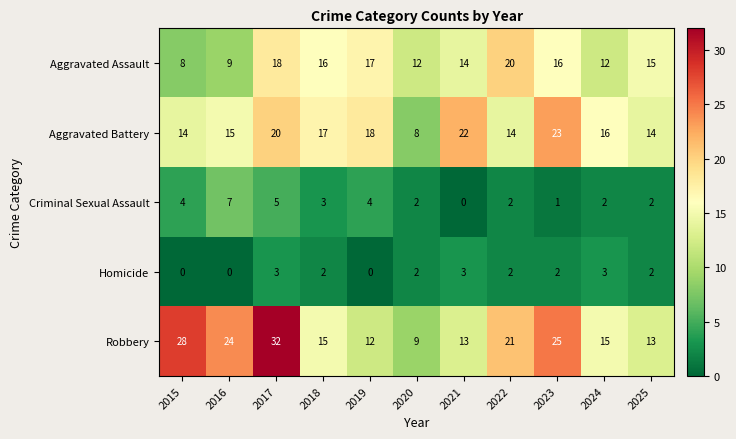

What is the minimum value for Aggravated Battery?

8